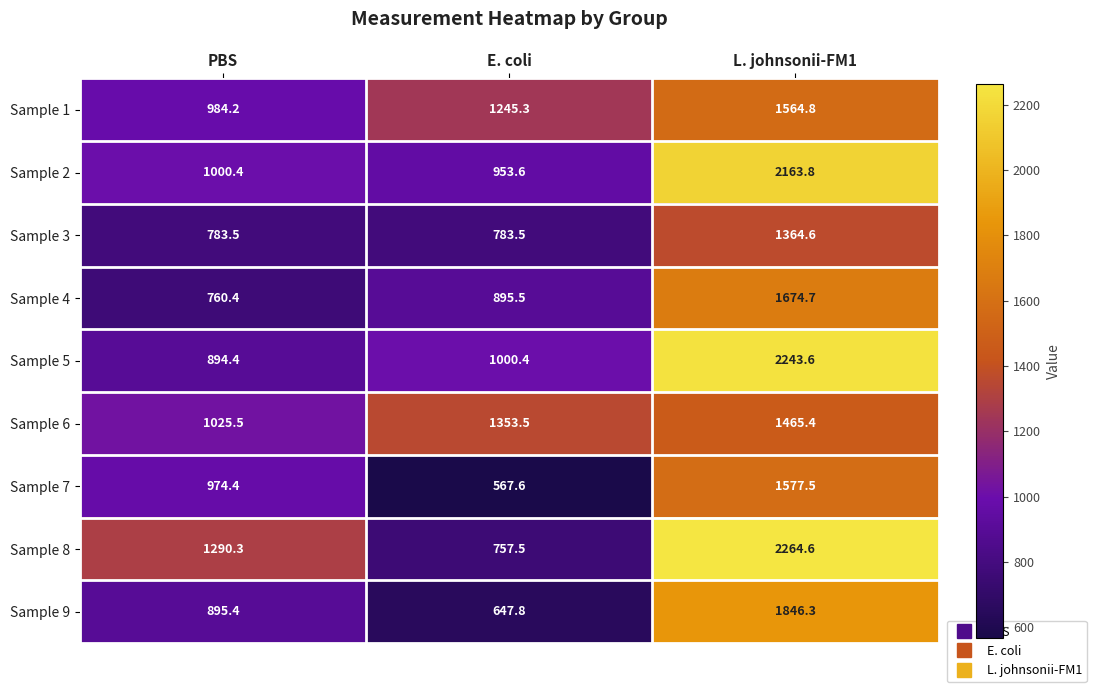

Count the number of data series in this chart.

9